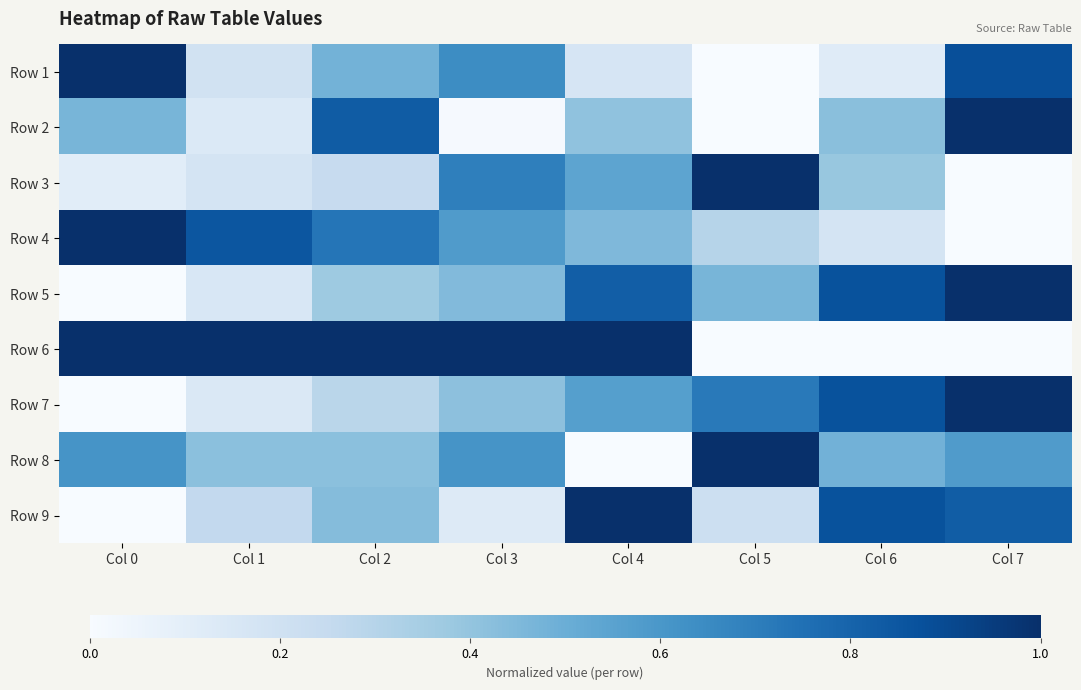

At Col 4, list the series in order from smallest to largest.

Row 8, Row 1, Row 2, Row 4, Row 3, Row 7, Row 5, Row 6, Row 9